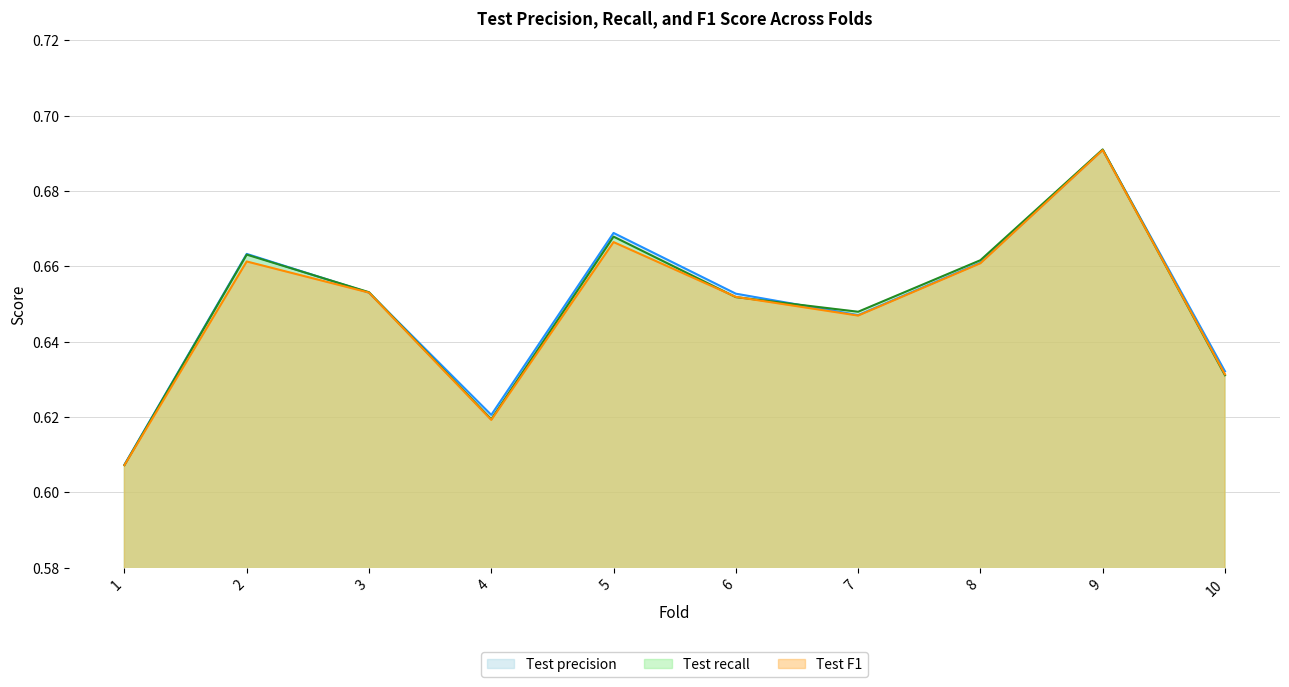

Rank the categories by Test precision value from lowest to highest.

1, 4, 10, 7, 6, 3, 8, 2, 5, 9